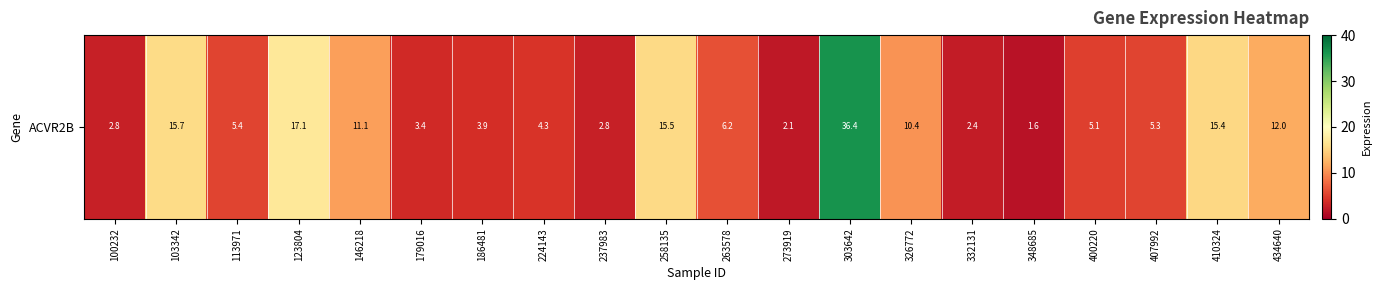

Reading left to right, transcribe all the data shown in this chart.

2.8	15.7	5.4	17.1	11.1	3.4	3.9	4.3	2.8	15.5	6.2	2.1	36.4	10.4	2.4	1.6	5.1	5.3	15.4	12.0